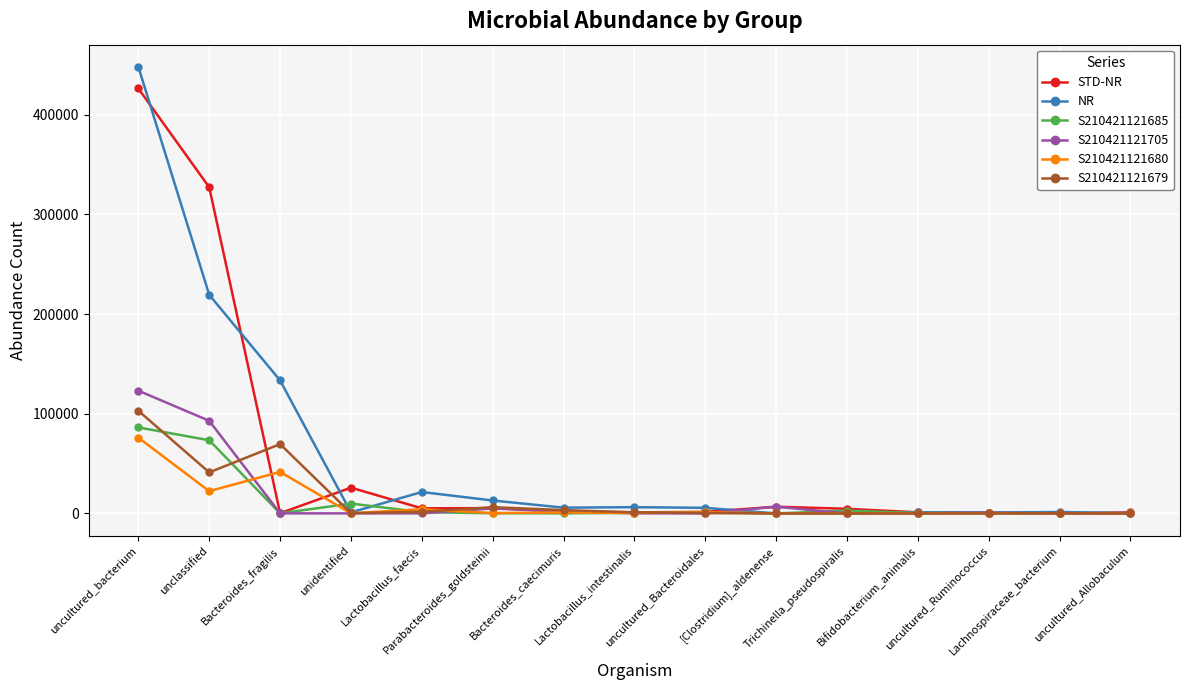

Which series has the widest spread of values?

NR